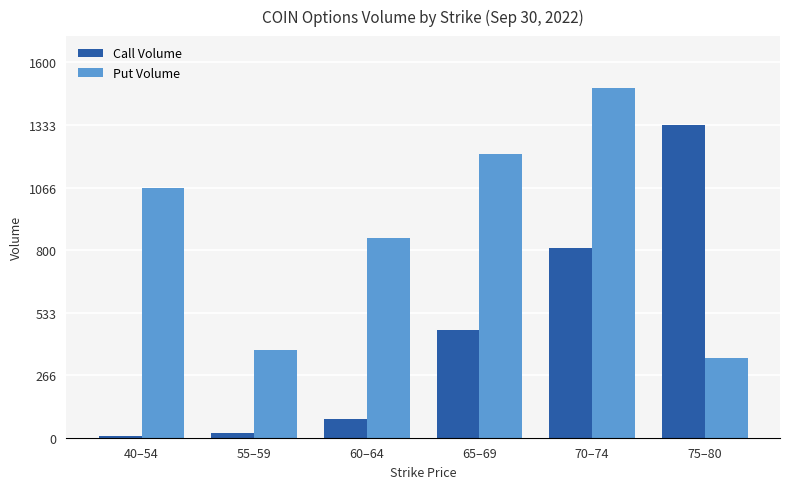

Reading right to left, transcribe all the data shown in this chart.

Call Volume: 75–80=1334	70–74=809	65–69=461	60–64=81	55–59=18	40–54=8
Put Volume: 75–80=338	70–74=1488	65–69=1209	60–64=849	55–59=373	40–54=1066